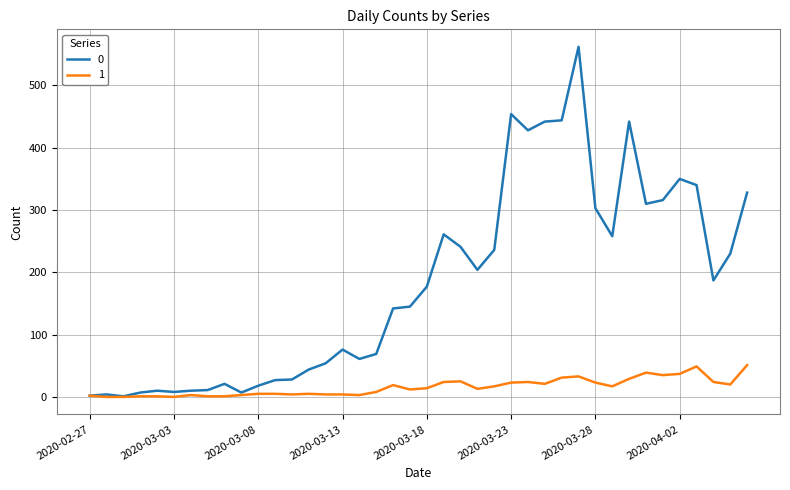

Does the chart display data point markers on the line(s)?

No